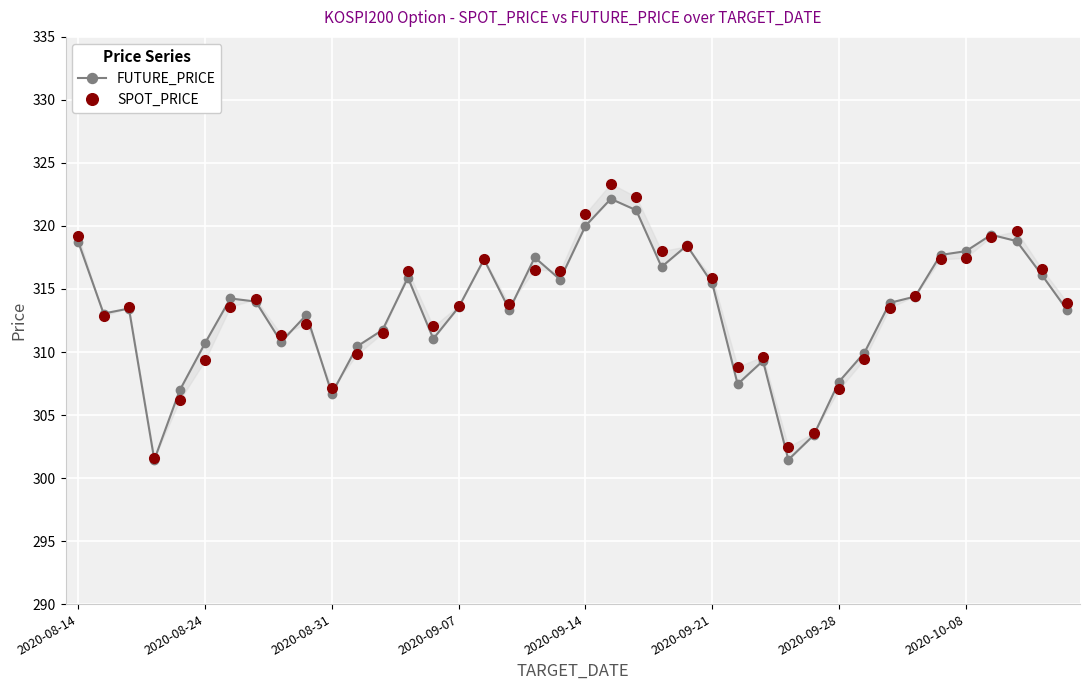

What are all the series names shown in the legend?

FUTURE_PRICE, SPOT_PRICE